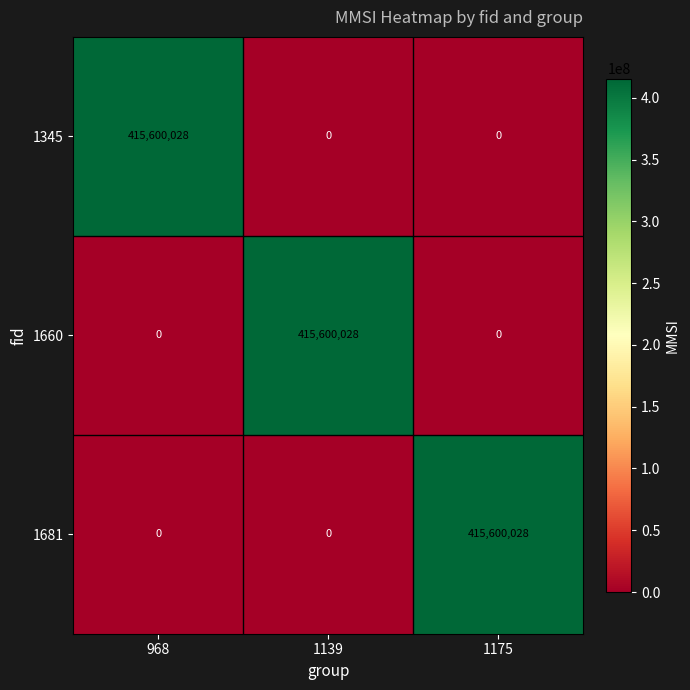

What is the difference between the highest and lowest values at 1139?

415600028